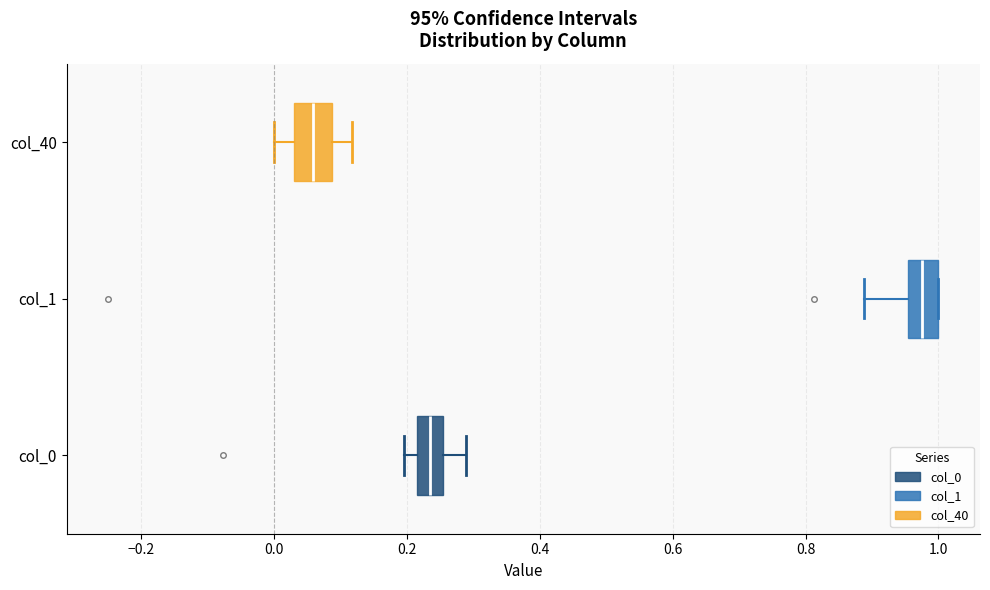

Reading bottom to top, transcribe this box plot: for each box, give where its median line is, the range the box spans, and where its two whiskers end, as read against the x-axis. The values are not printed on the chart, so give them approximately, as read against the axis.

col_0: median 0.24, box 0.22 to 0.26, whiskers 0.20 to 0.28
col_1: median 0.98, box 0.96 to 1.00, whiskers 0.88 to 1.00
col_40: median 0.06, box 0.02 to 0.08, whiskers 0.00 to 0.12